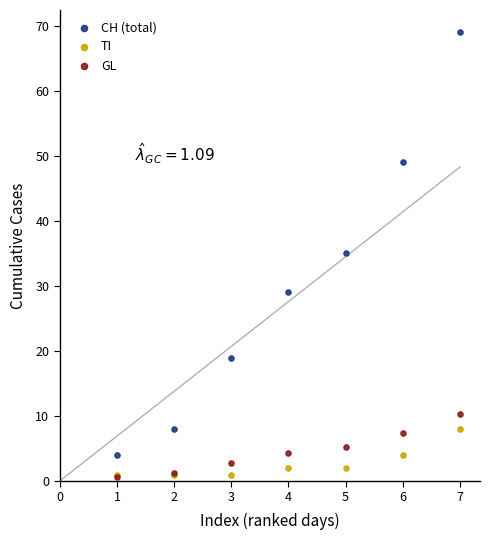

Which series contains the highest Y value?

CH (total)